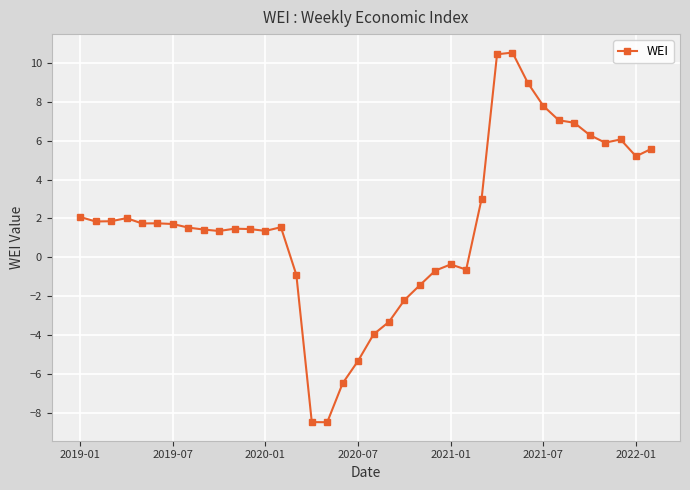

What is the difference between the maximum and minimum values?

19.0